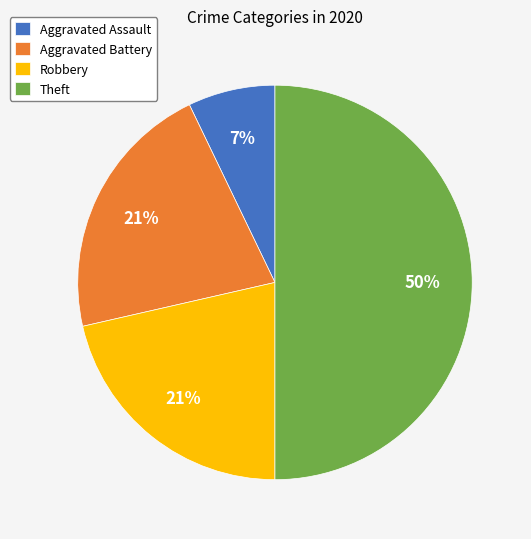

What is the ratio of the value at Aggravated Battery to the value at Theft?

0.4